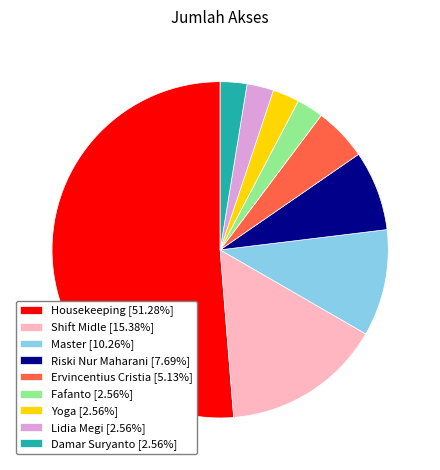

Is the sum of Lidia Megi [2.56%] and Ervincentius Cristia [5.13%] greater than half?

No